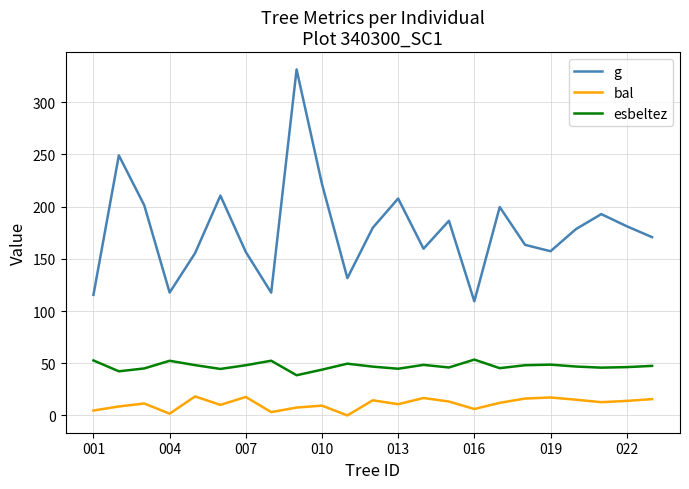

Rank the series by their average value, from lowest to highest.

bal, esbeltez, g